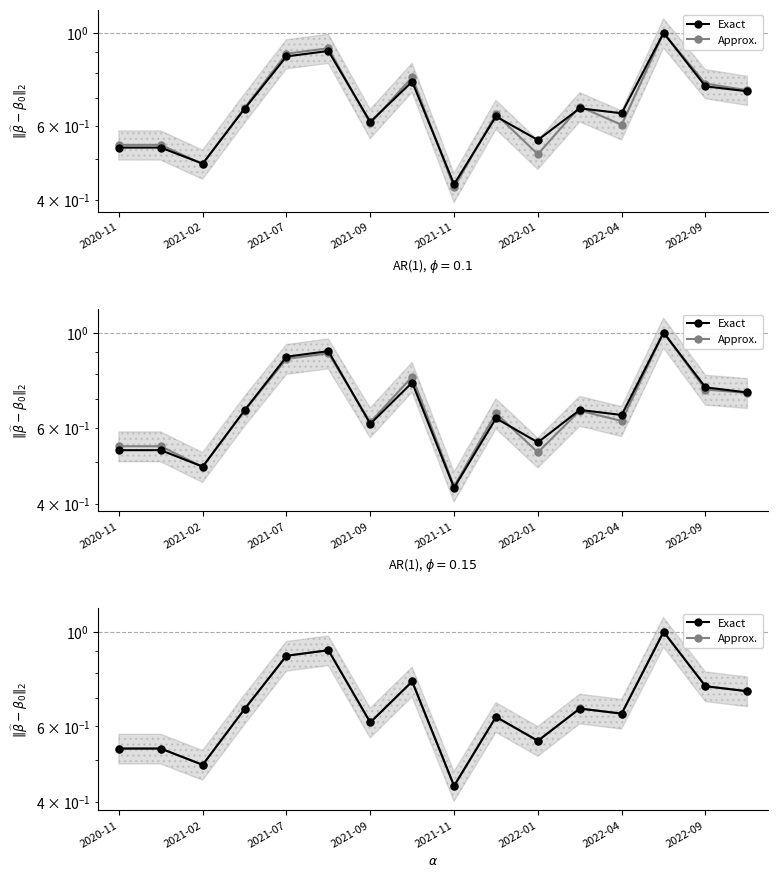

What is the difference between the maximum and minimum values in the Approx. series?

0.6